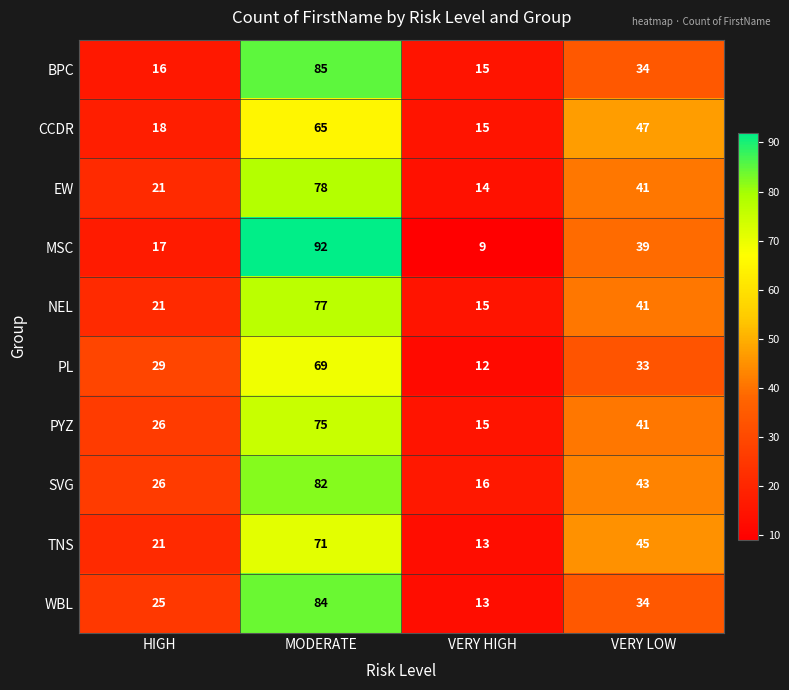

Where is NEL nearest to the value 46?

VERY LOW